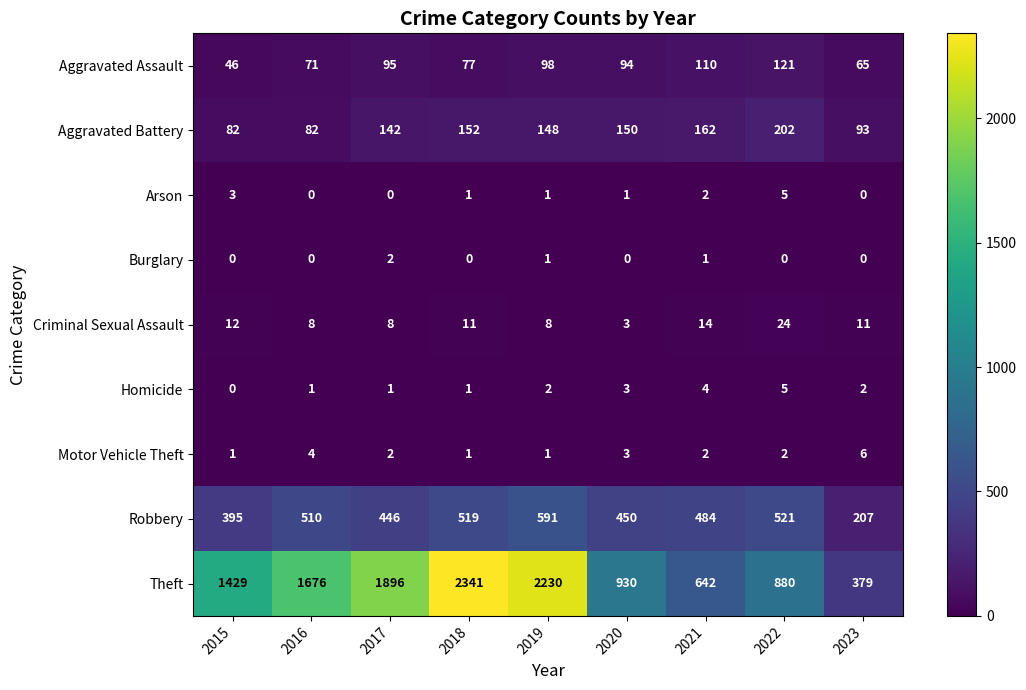

Count the number of categories in the chart.

9